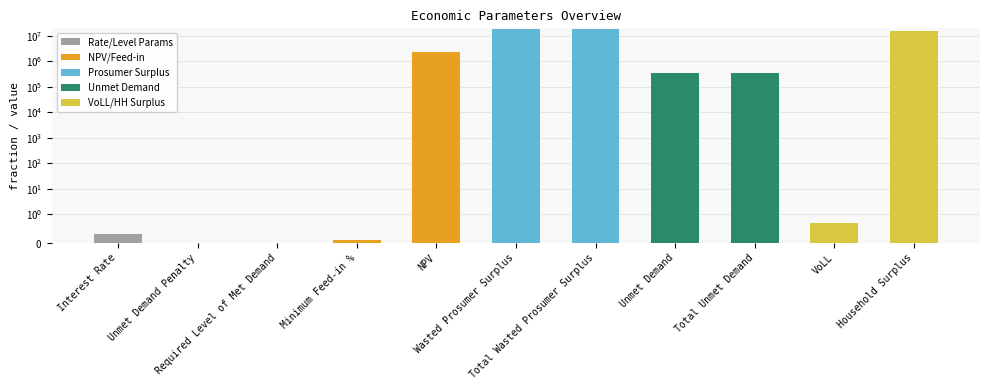

Does the chart contain stacked bars?

No